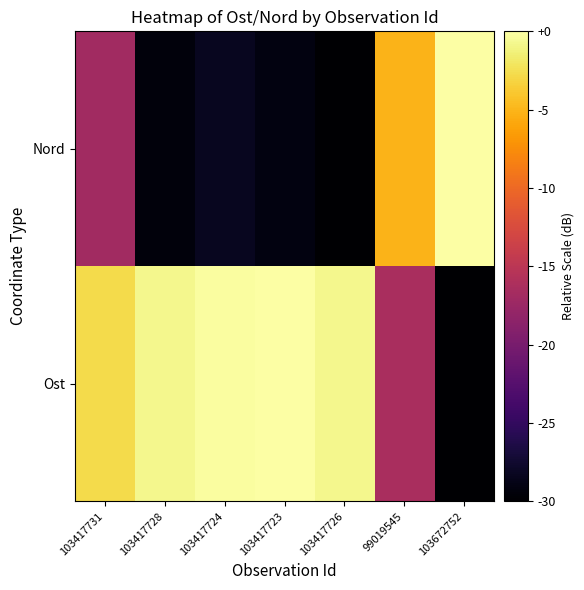

Which category has the lowest value across all series?

103672752